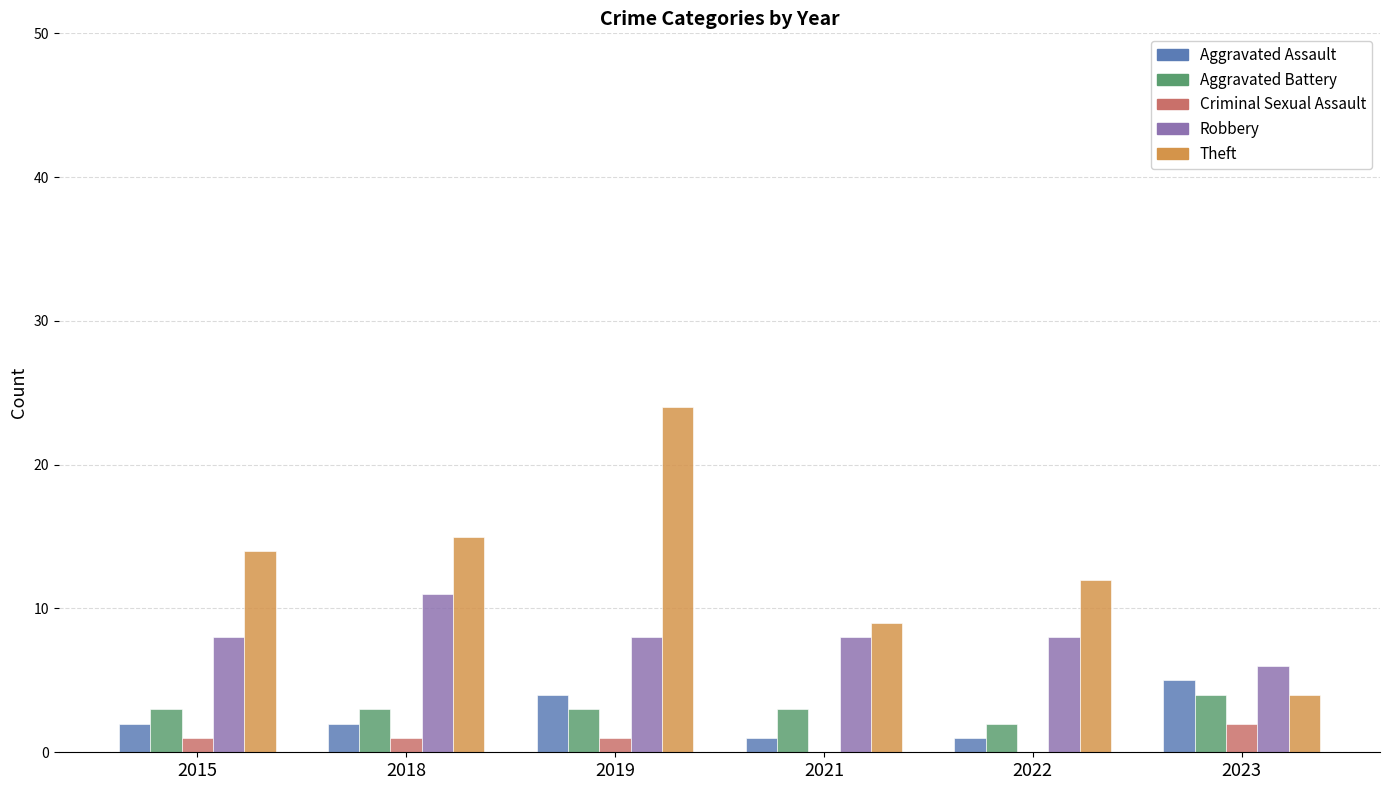

What is the approximate value of Aggravated Battery at 2019?

3